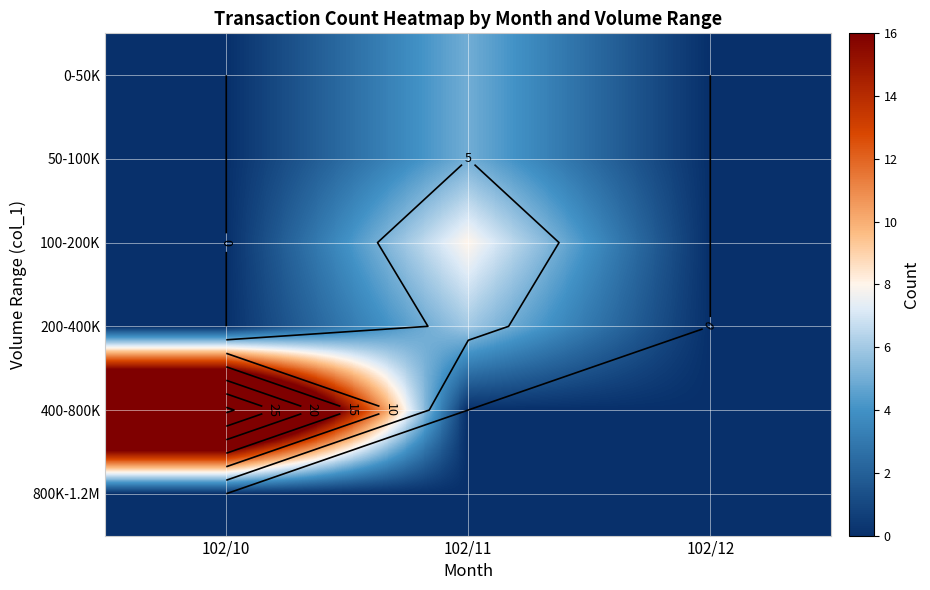

Where is 50-100K nearest to the value 2?

102/10